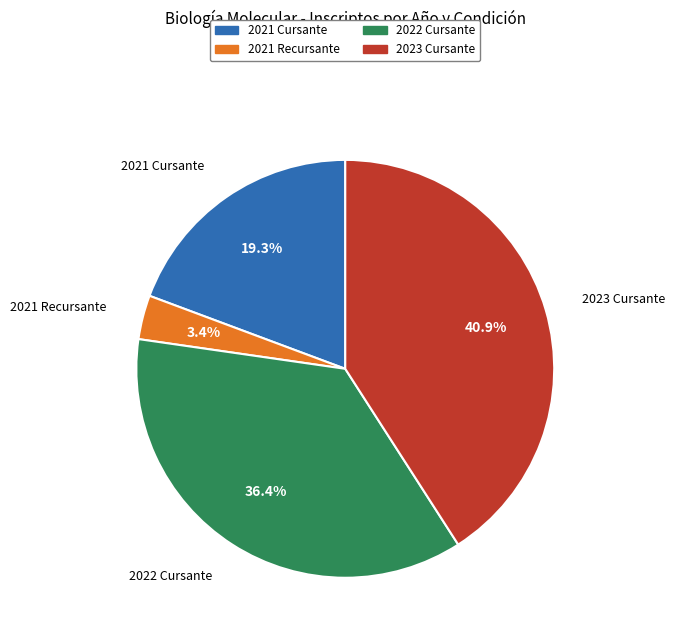

What is the largest slice in the pie chart?

2023 Cursante